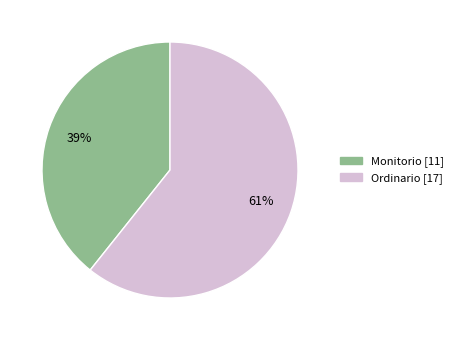

Which slice is the largest?

Ordinario